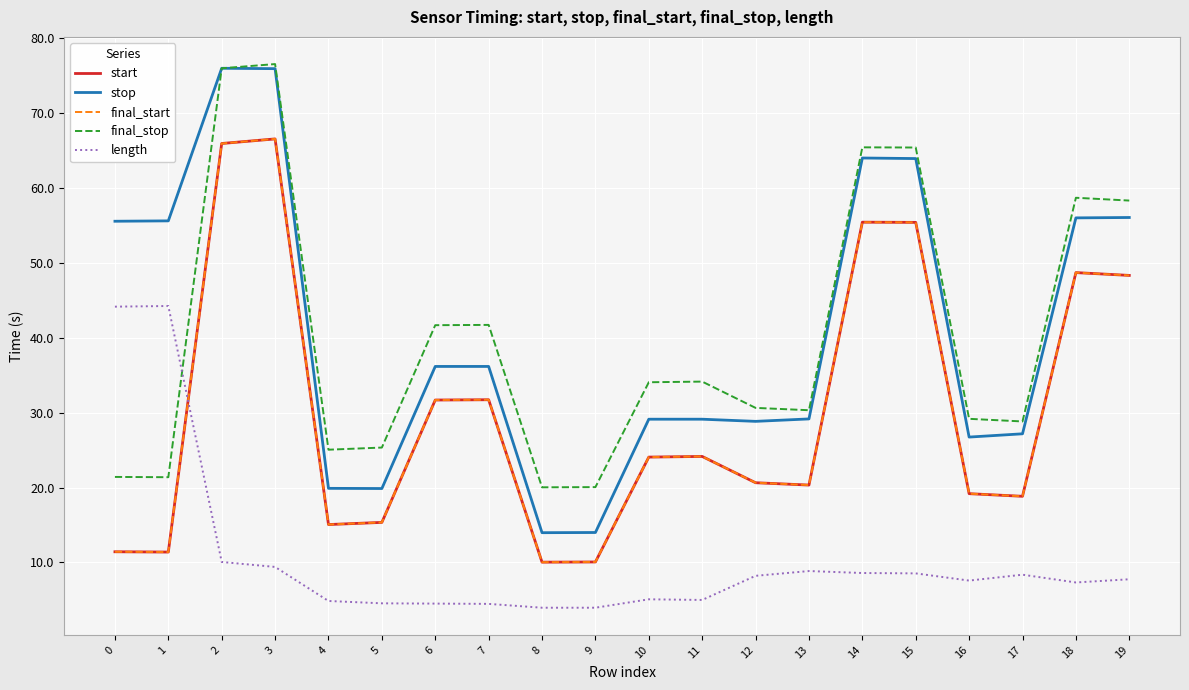

In final_stop, how many points are lower than both neighbors (excluding endpoints)?

5